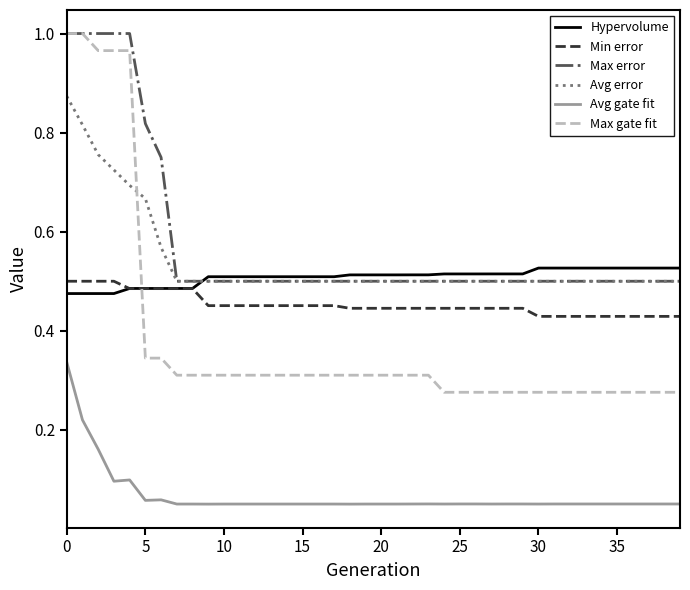

How many intersections are there between Max gate fit and Min error?

1